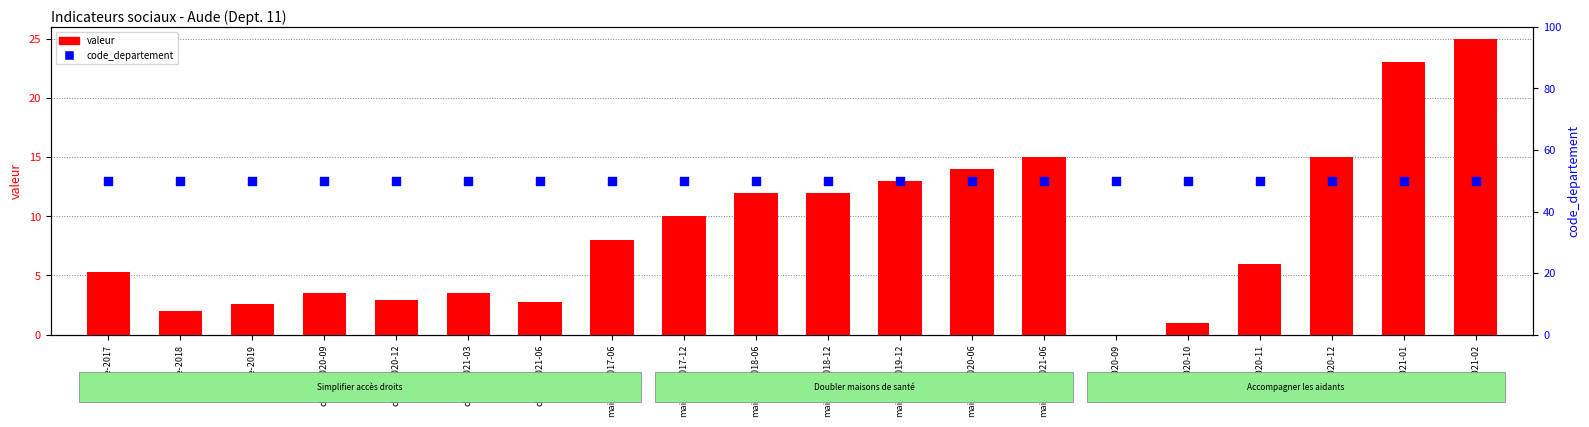

Which series has the largest Y range (max minus min)?

valeur